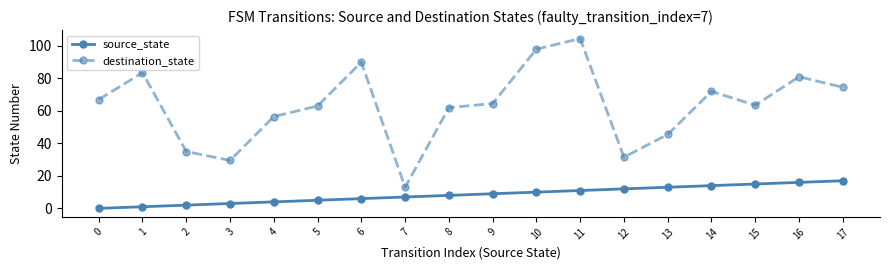

True or false: source_state has a value of 14.6 at 11.

False